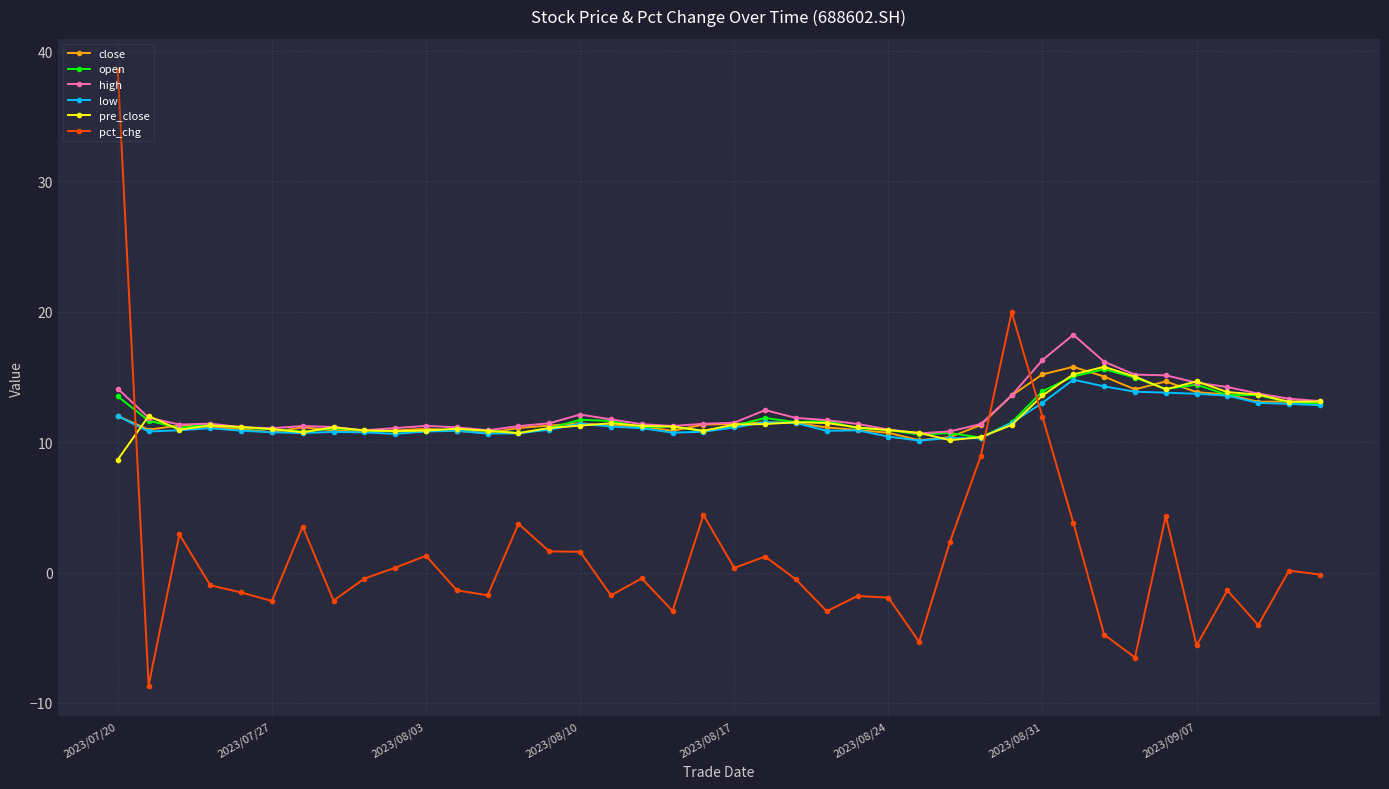

Which series has the largest range (max minus min)?

pct_chg